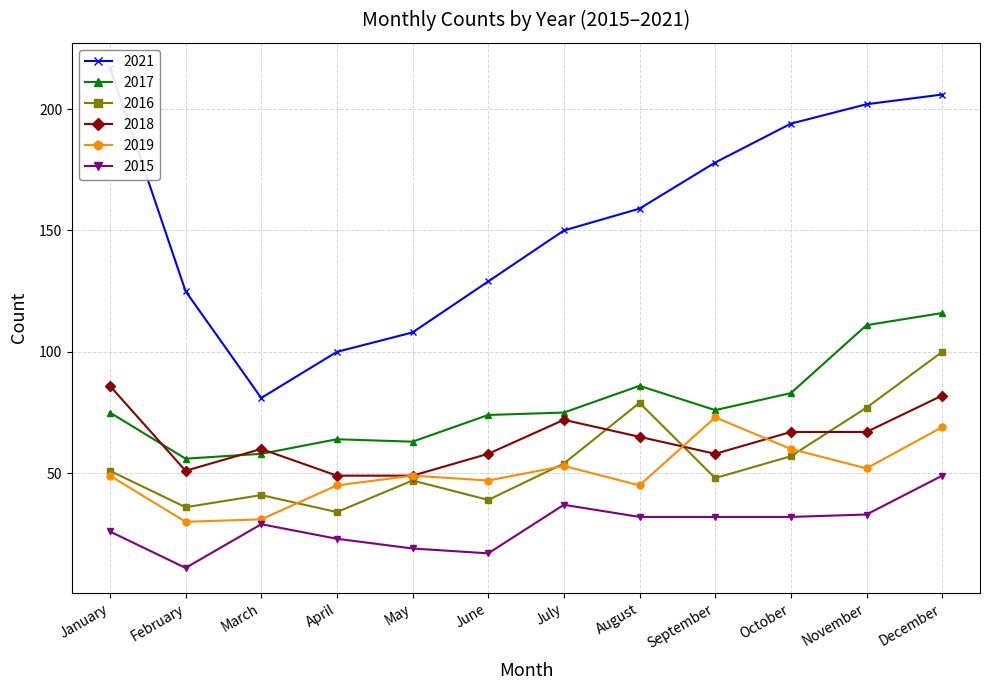

At how many categories does at least one series exceed 27?

12